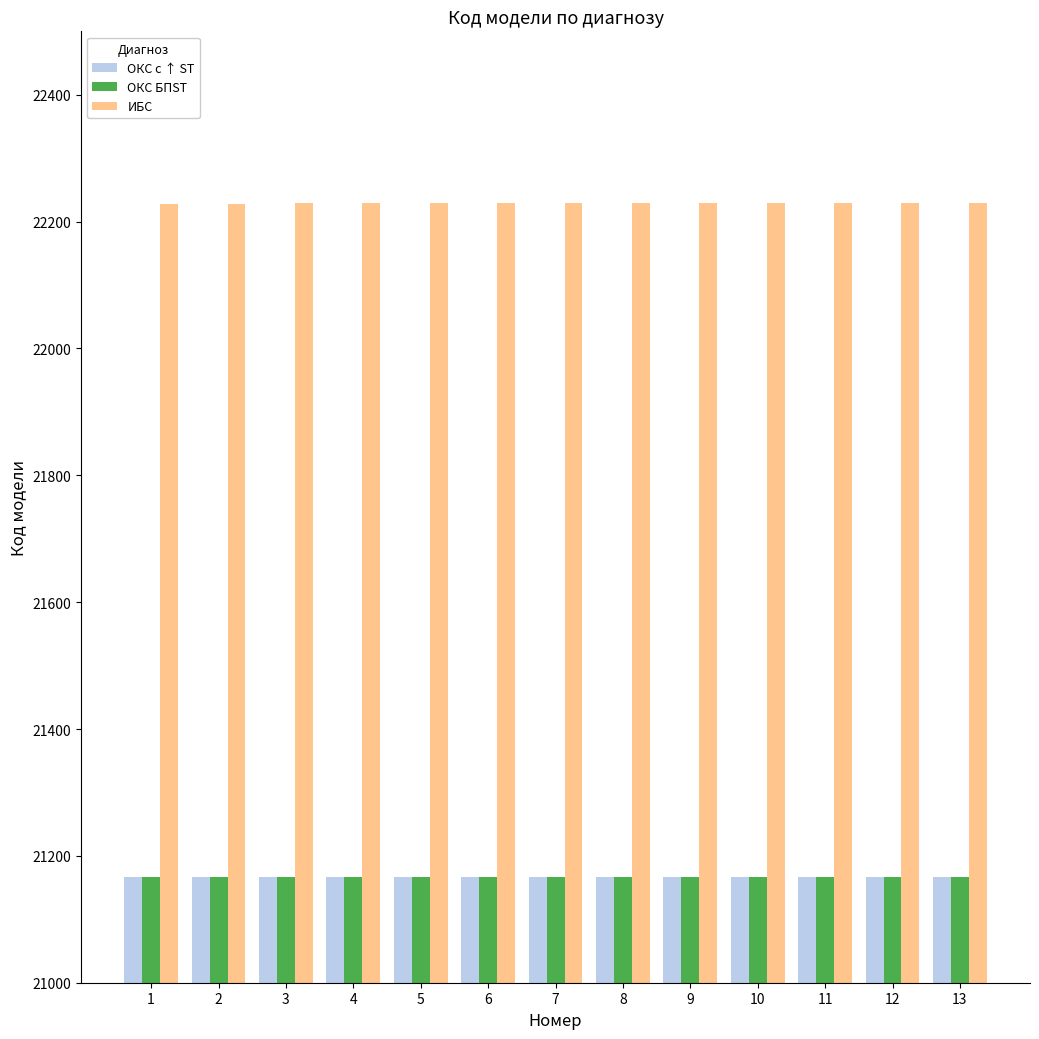

Is it true that ОКС с ↑ ST equals 21166 at 1?

True